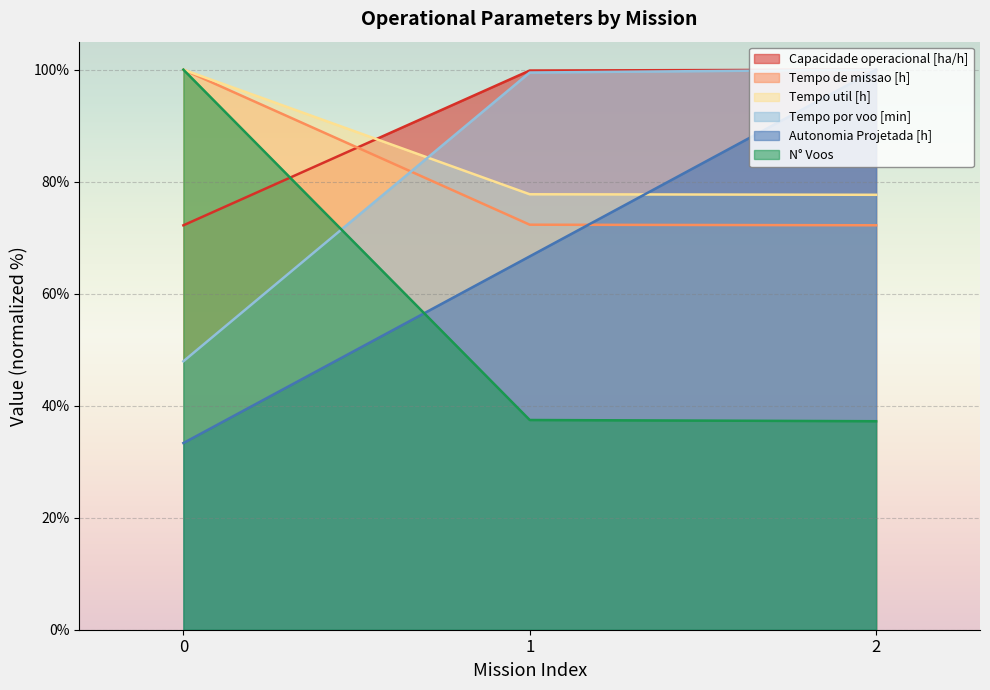

What is the value of the Tempo util [h] point at the 1st from the left?

100.0